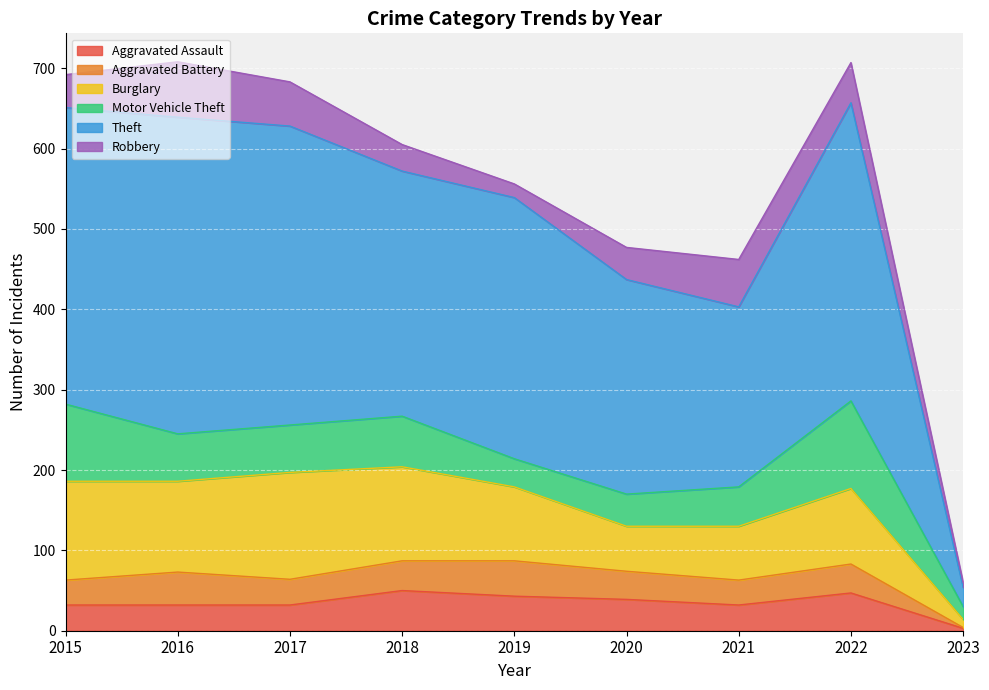

At which category does Burglary reach its first local peak?

2017